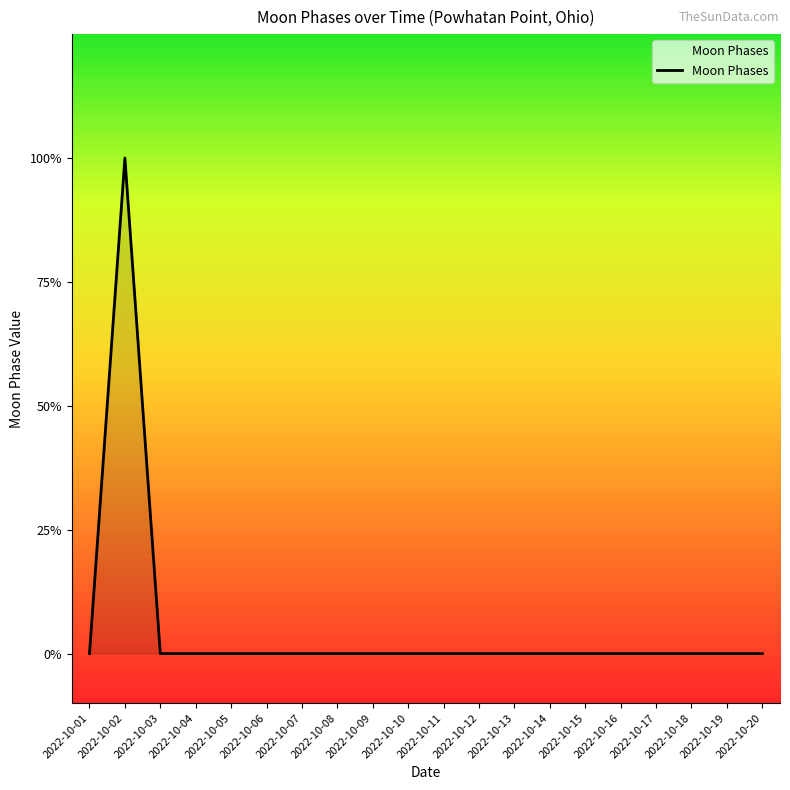

Is this an area chart (filled region under the line)?

Yes